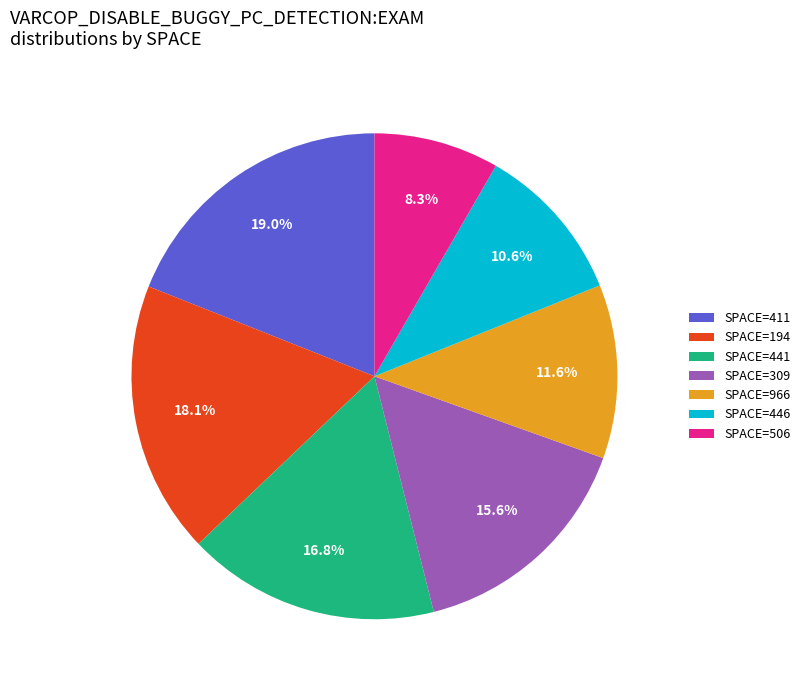

Rank the categories by value from highest to lowest.

SPACE=411, SPACE=194, SPACE=441, SPACE=309, SPACE=966, SPACE=446, SPACE=506